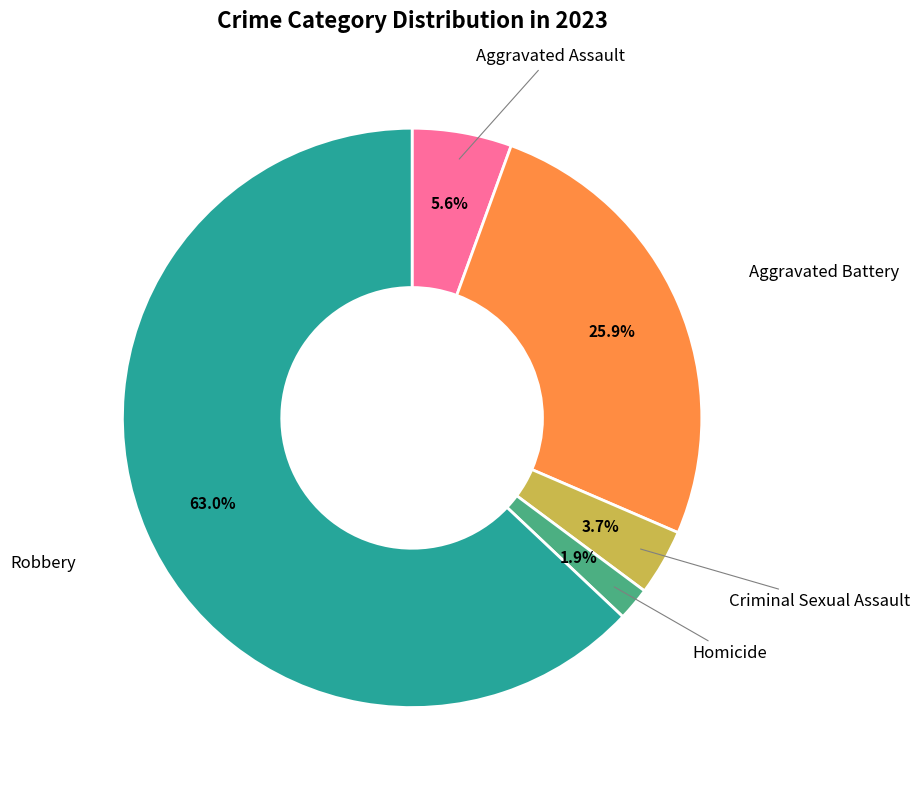

Is there any slice that represents more than half of the pie?

Yes